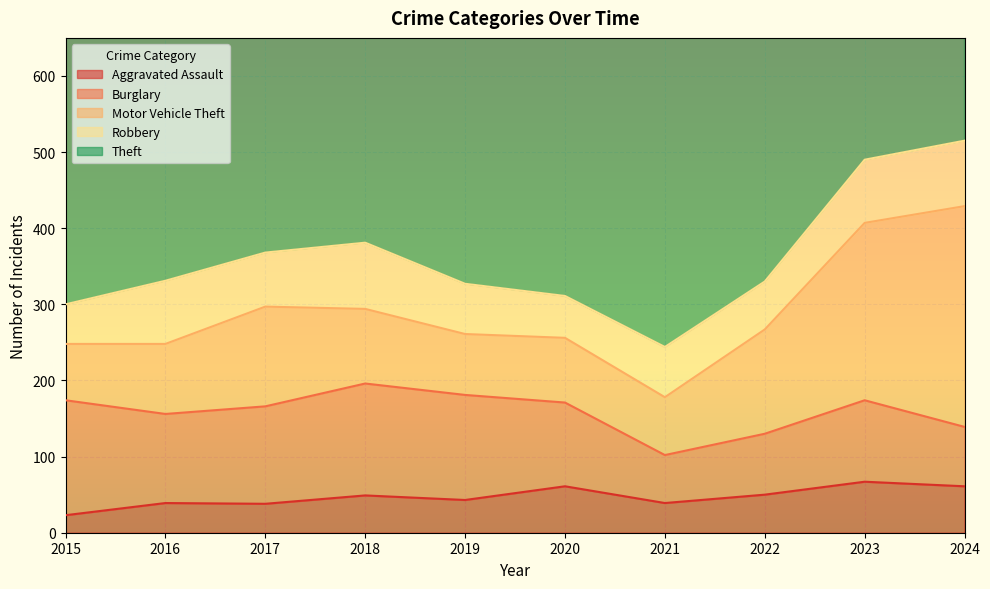

At which label does Aggravated Assault reach its minimum?

2015